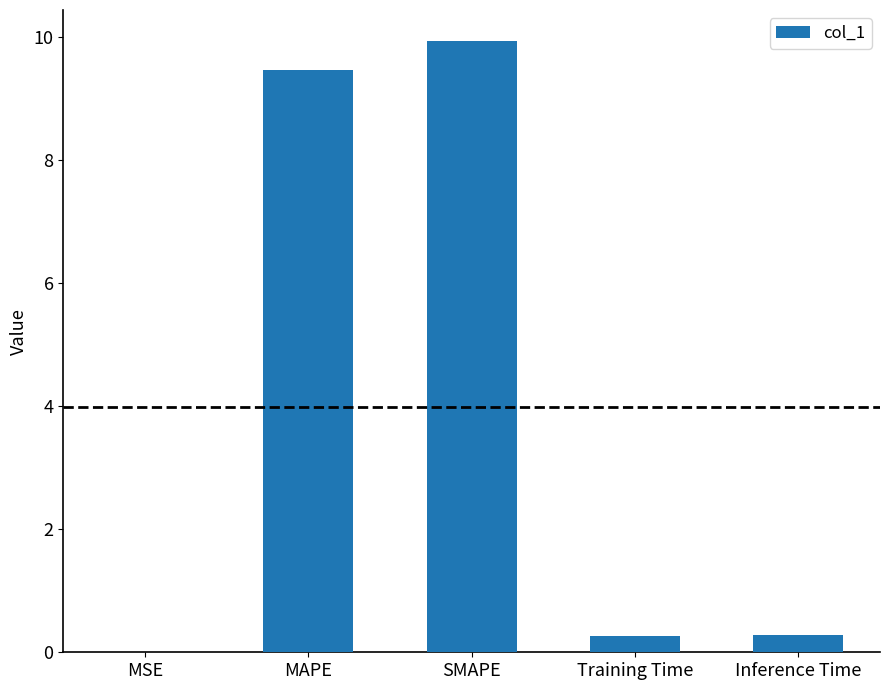

What is the change in value from MAPE to SMAPE?

+0.5